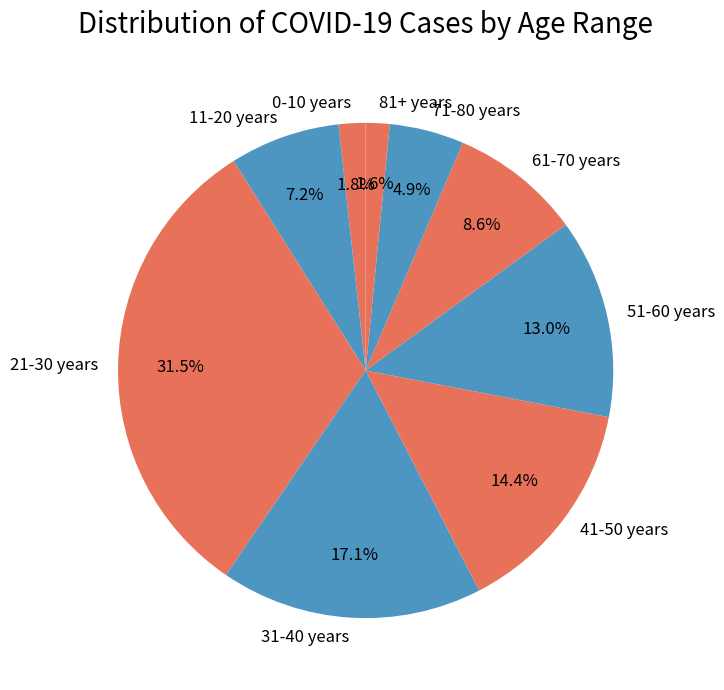

True or false: 0-10 years accounts for 11% of the total.

False